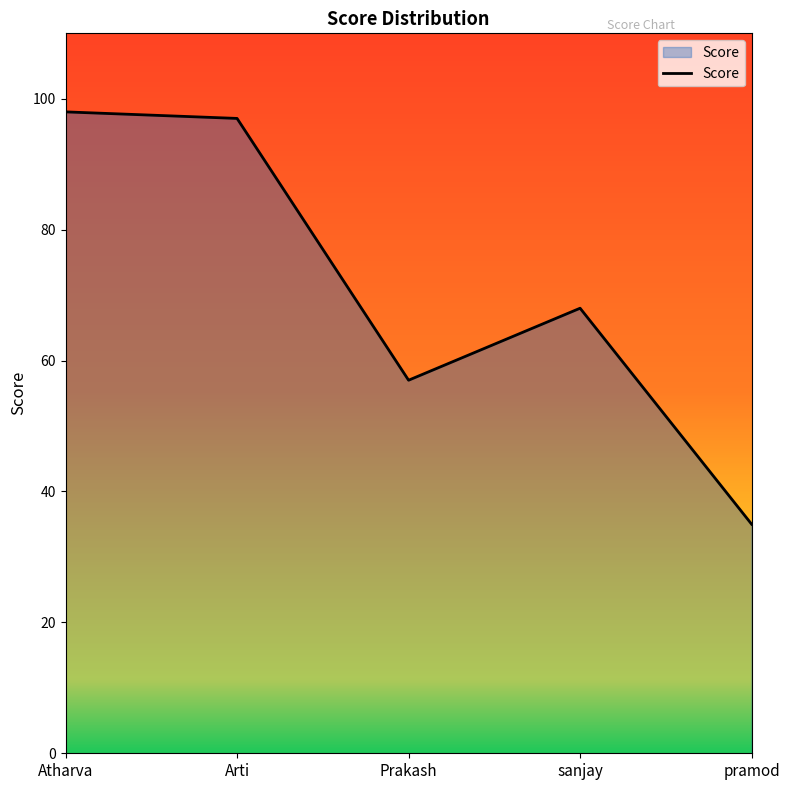

What is the ratio of the value at Arti to the value at Prakash?

1.7